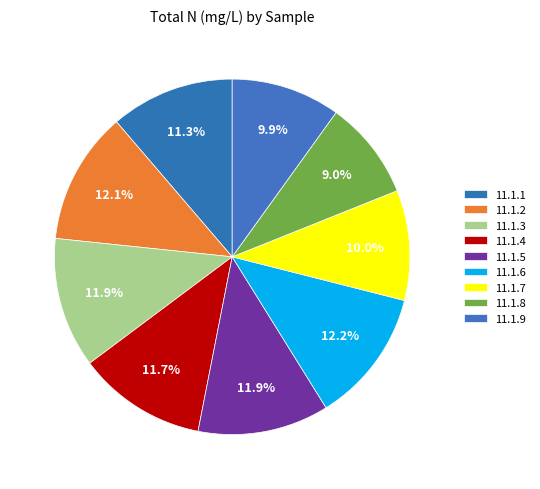

How many segments does this pie chart have?

9